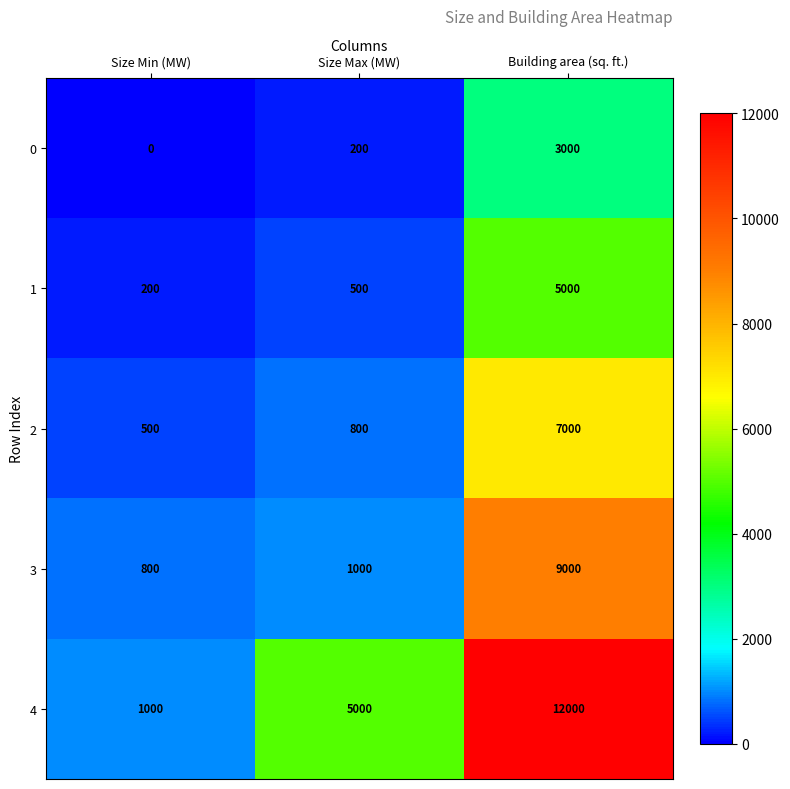

What is the sum of the 3 values at Size Min (MW) and Building area (sq. ft.)?

9800